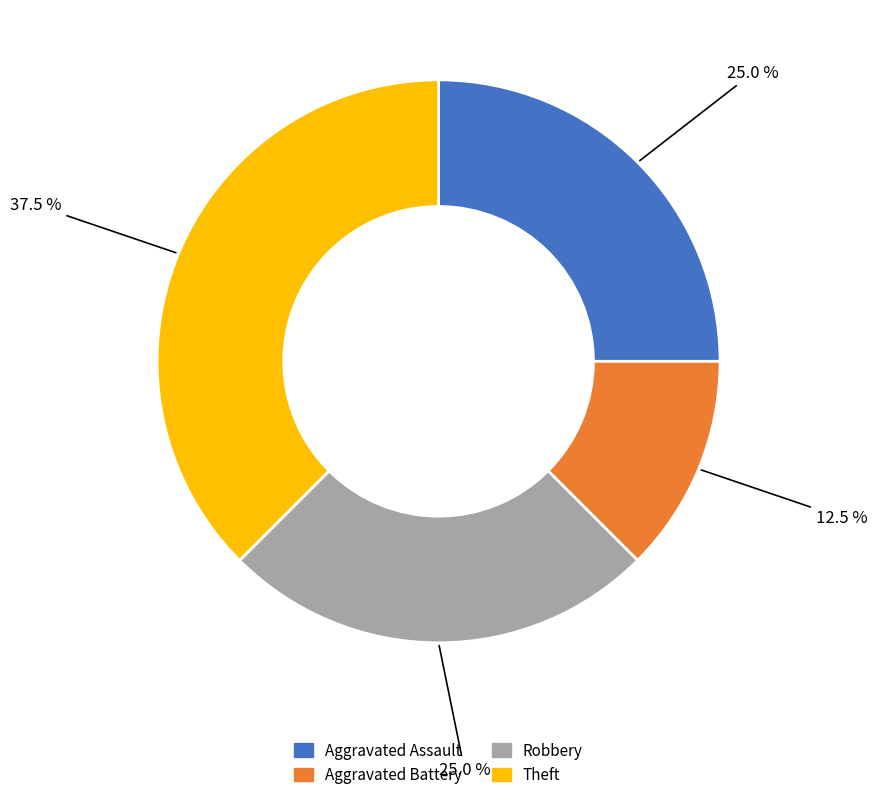

Is there a majority slice in this chart?

No